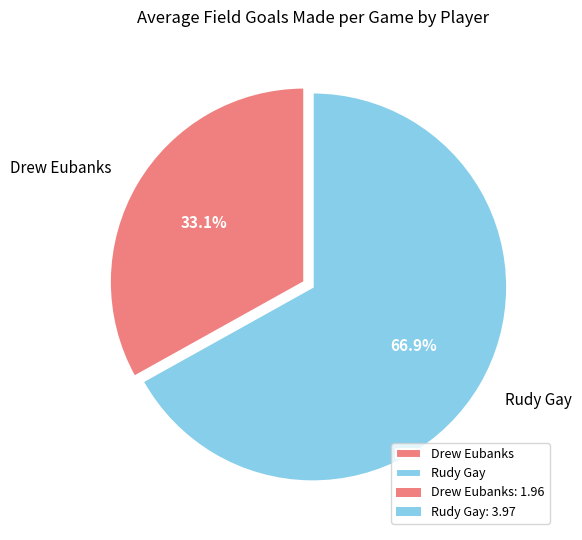

Rank the categories by value from lowest to highest.

Drew Eubanks, Rudy Gay